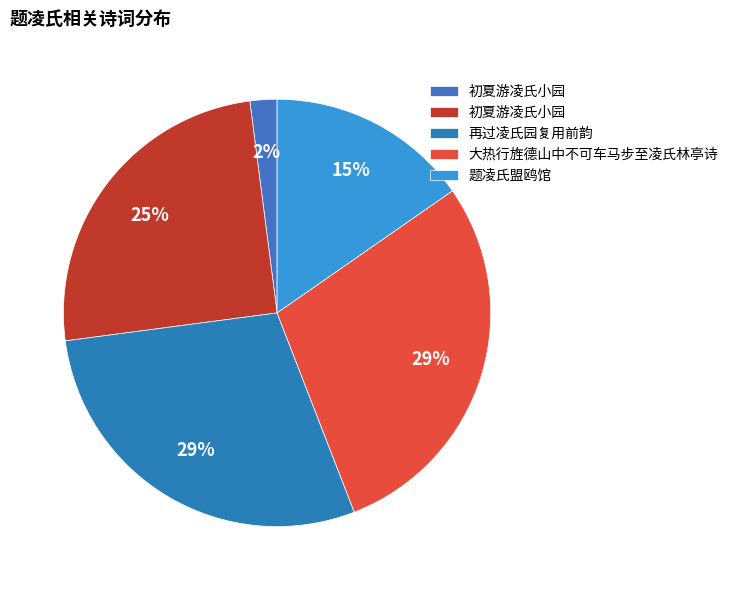

Rank the categories by value from lowest to highest.

初夏游凌氏小园, 题凌氏盟鸥馆, 初夏游凌氏小园, 大热行旌德山中不可车马步至凌氏林亭诗, 再过凌氏园复用前韵